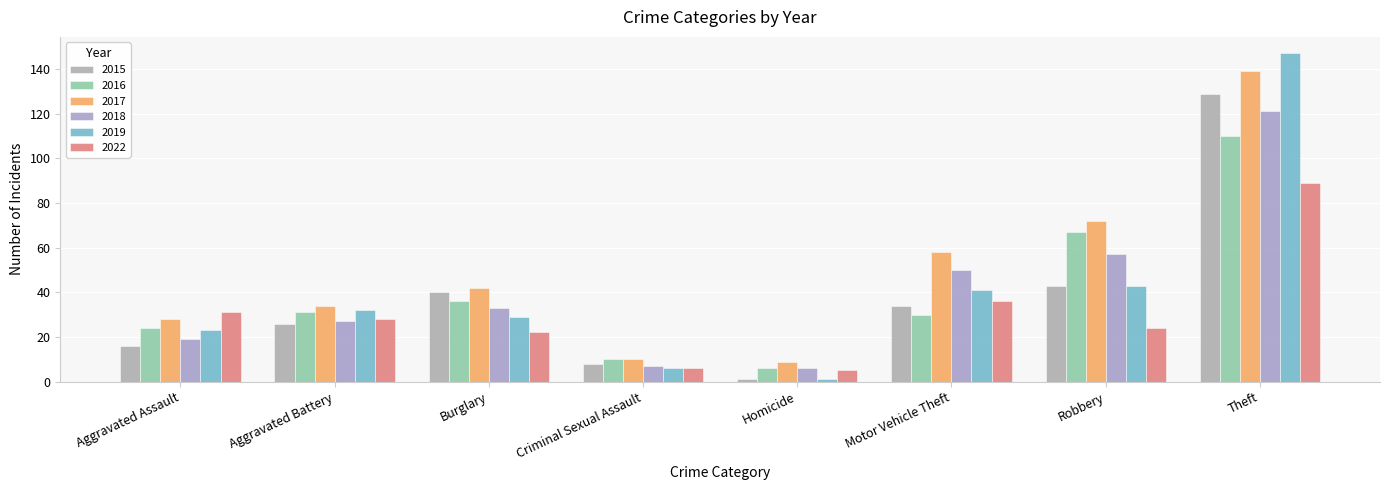

True or false: 2017 has a value of 18 at Aggravated Battery.

False